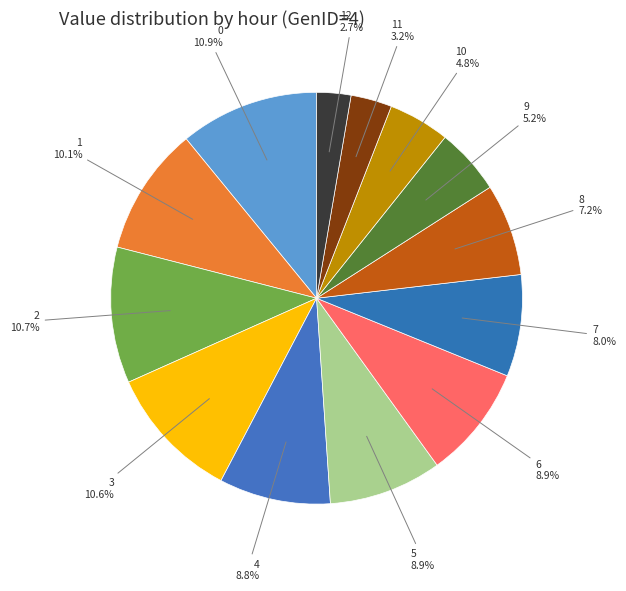

Do 11 and 6 together represent more than half of the pie?

No